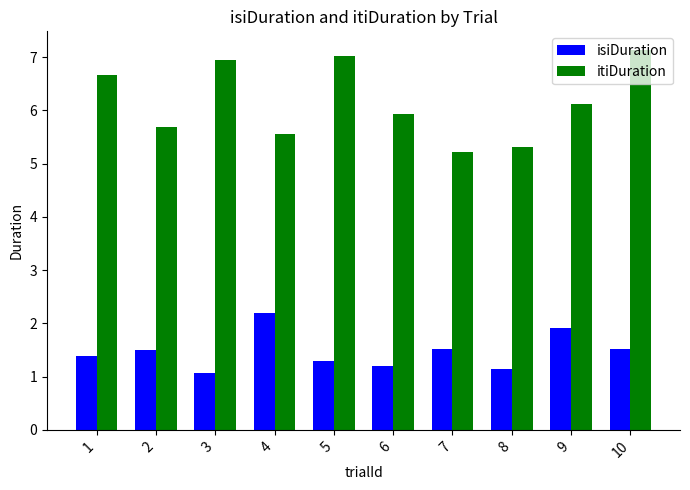

Reading right to left, list all the values displayed in this chart.

isiDuration: 10=1.5	9=1.9	8=1.1	7=1.5	6=1.2	5=1.3	4=2.2	3=1.1	2=1.5	1=1.4
itiDuration: 10=7.1	9=6.1	8=5.3	7=5.2	6=5.9	5=7.0	4=5.5	3=6.9	2=5.7	1=6.7